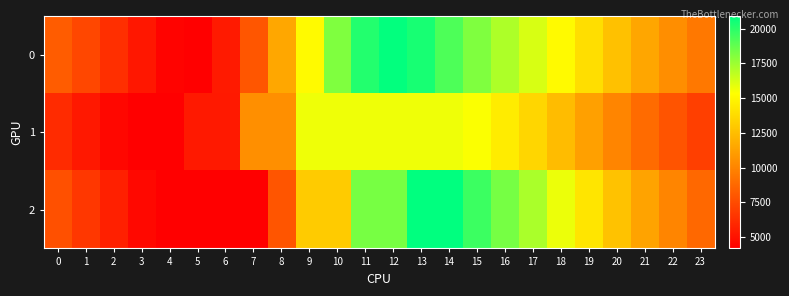

What is the total value across all series at 17?

46882.9